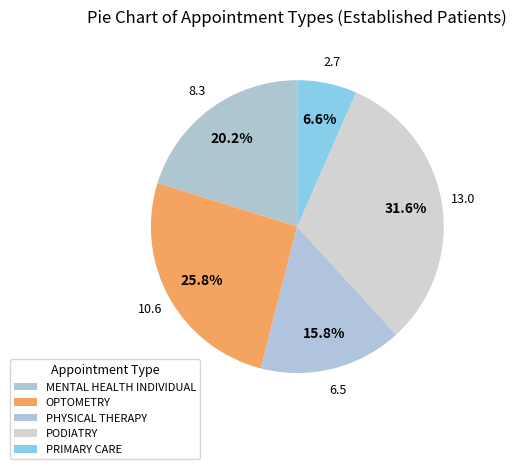

Is it true that MENTAL HEALTH INDIVIDUAL is 20% of the pie?

True